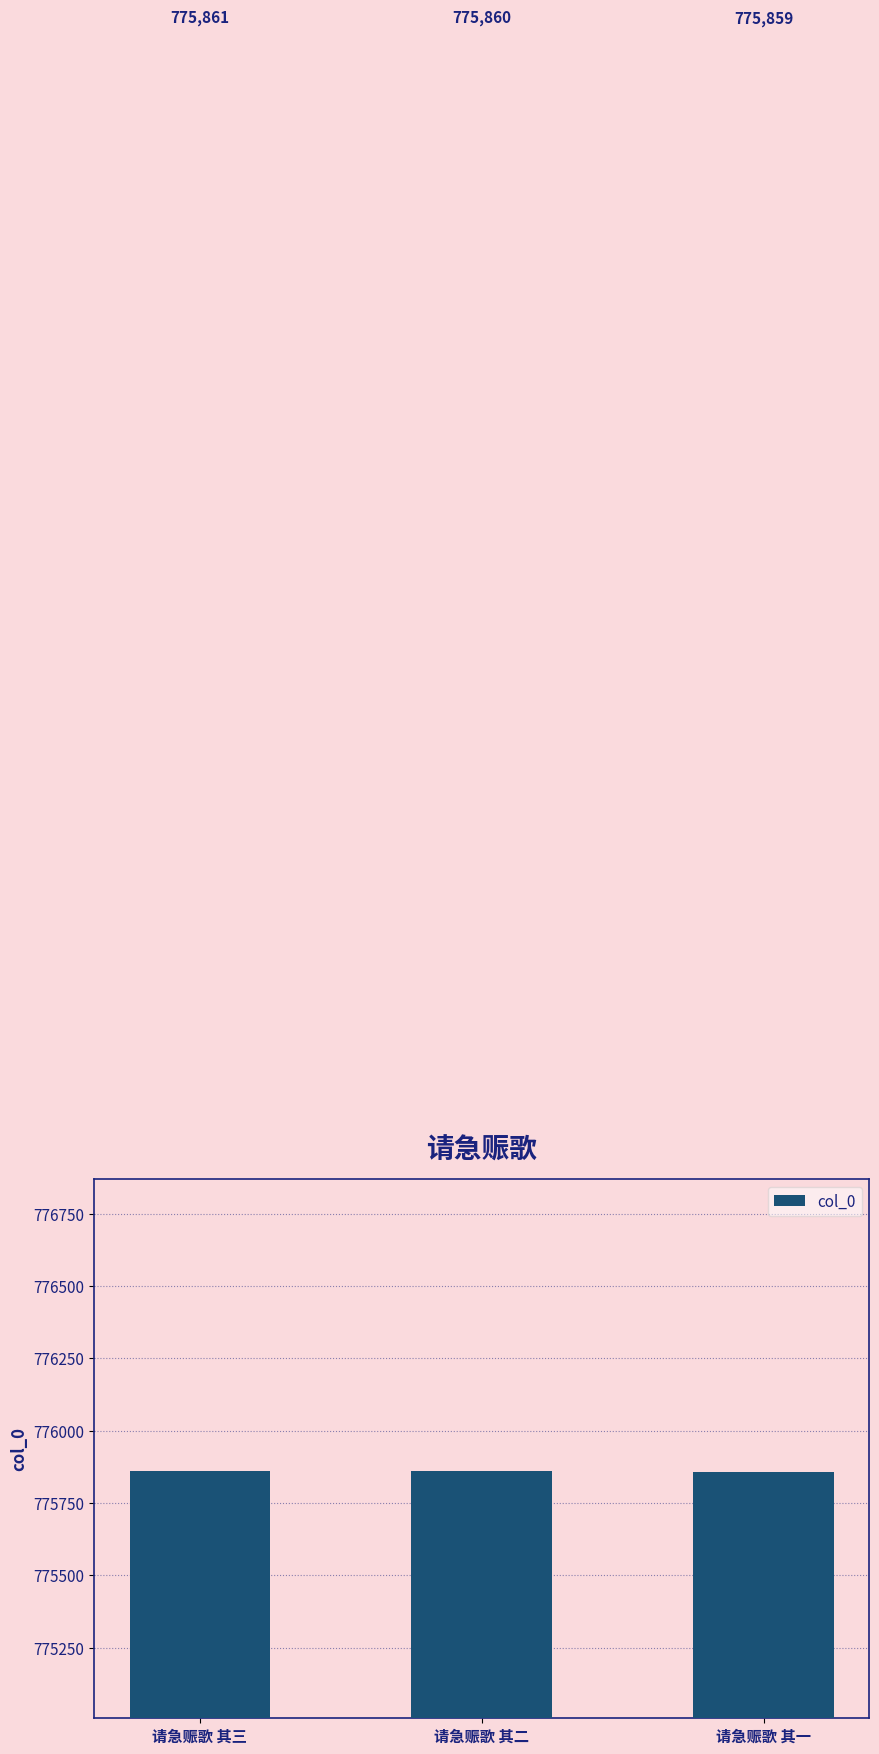

How many distinct data groups are displayed?

1